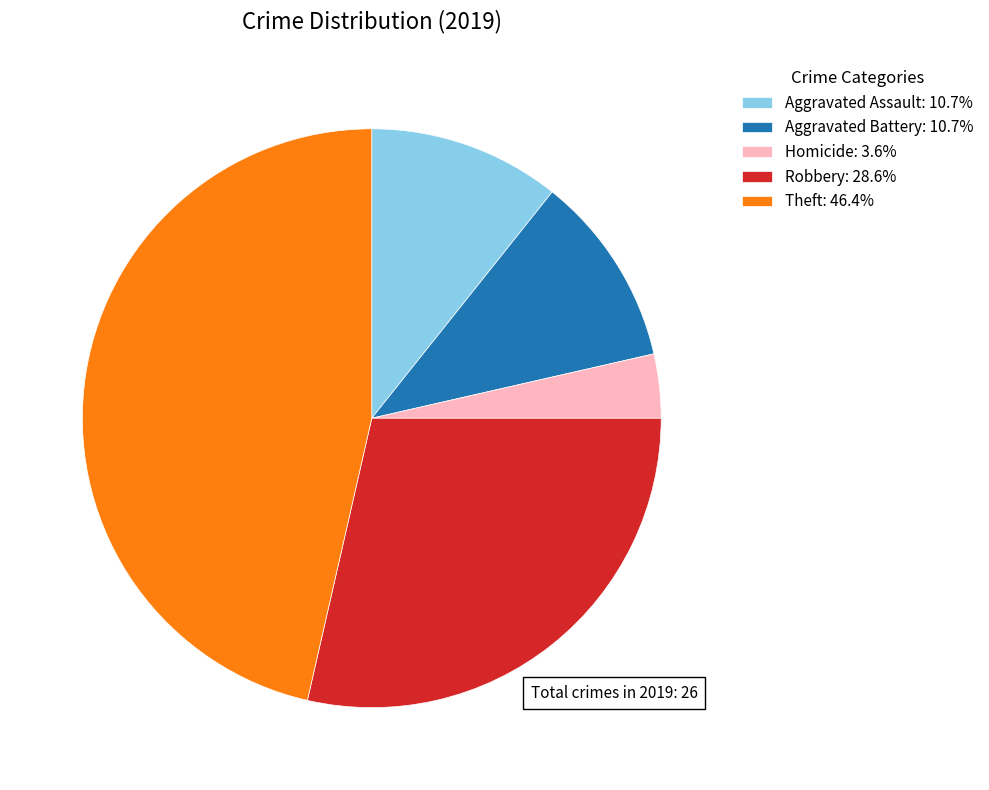

Is there any slice that represents more than half of the pie?

No